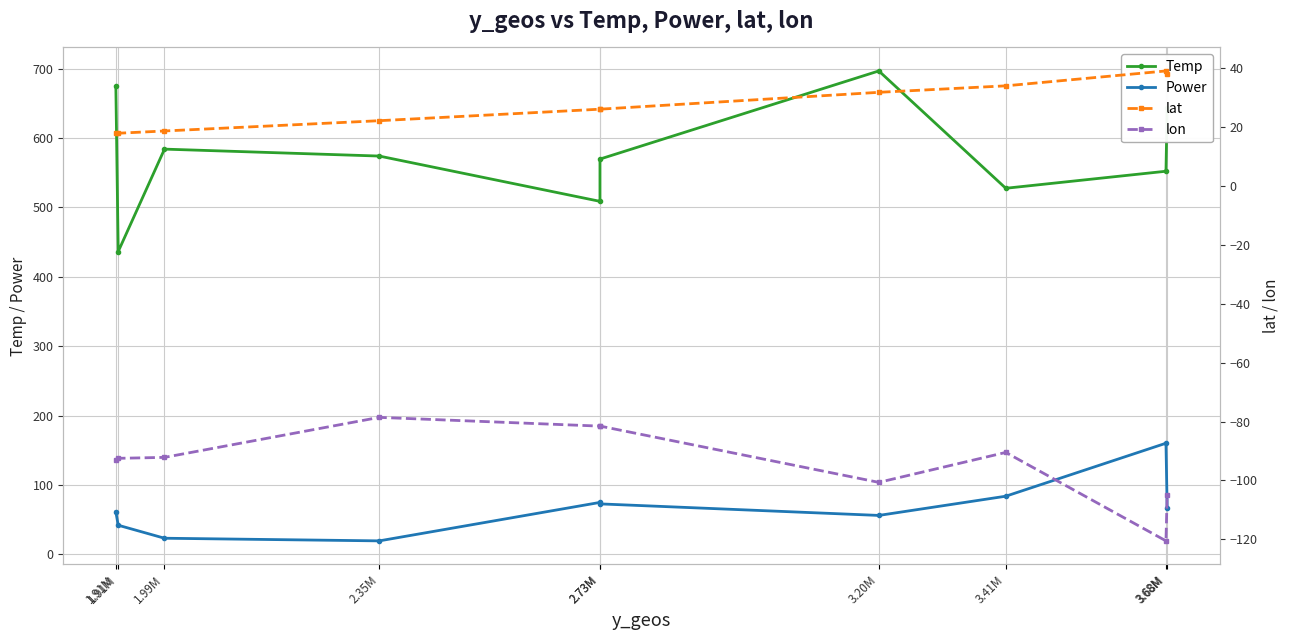

True or false: lon and Power intersect in this chart.

False